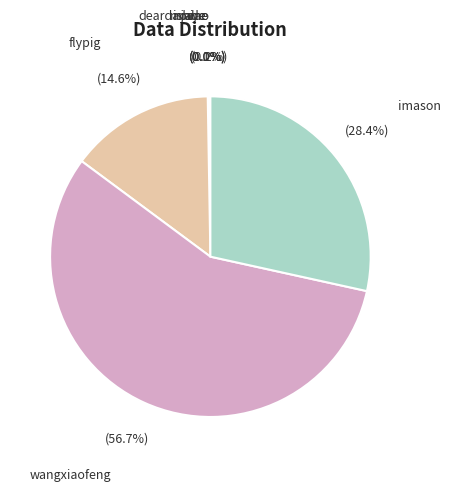

What percentage is NOT represented by flypig?

85.4%